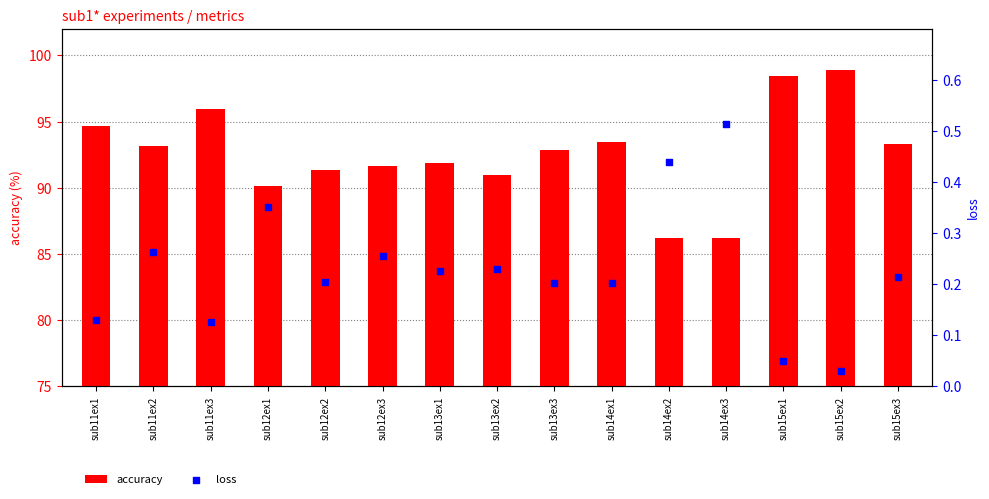

Which series has the largest Y range (max minus min)?

accuracy